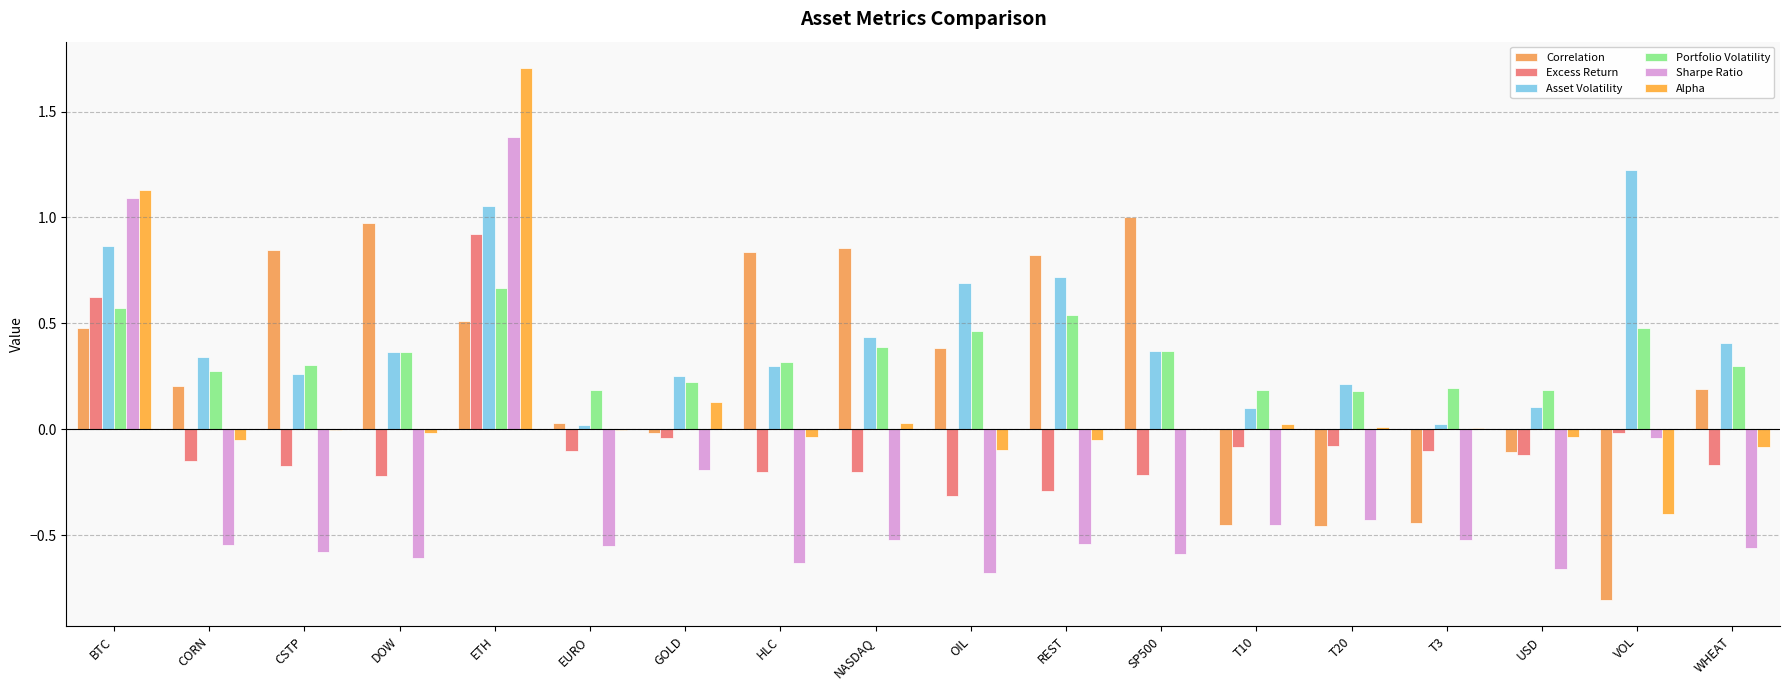

Reading left to right, list all the values displayed in this chart.

Correlation: BTC=0.5	CORN=0.2	CSTP=0.8	DOW=1.0	ETH=0.5	EURO=0.0	GOLD=-0.0	HLC=0.8	NASDAQ=0.9	OIL=0.4	REST=0.8	SP500=1.0	T10=-0.5	T20=-0.5	T3=-0.4	USD=-0.1	VOL=-0.8	WHEAT=0.2
Excess Return: BTC=0.6	CORN=-0.1	CSTP=-0.2	DOW=-0.2	ETH=0.9	EURO=-0.1	GOLD=-0.0	HLC=-0.2	NASDAQ=-0.2	OIL=-0.3	REST=-0.3	SP500=-0.2	T10=-0.1	T20=-0.1	T3=-0.1	USD=-0.1	VOL=-0.0	WHEAT=-0.2
Asset Volatility: BTC=0.9	CORN=0.3	CSTP=0.3	DOW=0.4	ETH=1.1	EURO=0.0	GOLD=0.3	HLC=0.3	NASDAQ=0.4	OIL=0.7	REST=0.7	SP500=0.4	T10=0.1	T20=0.2	T3=0.0	USD=0.1	VOL=1.2	WHEAT=0.4
Portfolio Volatility: BTC=0.6	CORN=0.3	CSTP=0.3	DOW=0.4	ETH=0.7	EURO=0.2	GOLD=0.2	HLC=0.3	NASDAQ=0.4	OIL=0.5	REST=0.5	SP500=0.4	T10=0.2	T20=0.2	T3=0.2	USD=0.2	VOL=0.5	WHEAT=0.3
Sharpe Ratio: BTC=1.1	CORN=-0.5	CSTP=-0.6	DOW=-0.6	ETH=1.4	EURO=-0.6	GOLD=-0.2	HLC=-0.6	NASDAQ=-0.5	OIL=-0.7	REST=-0.5	SP500=-0.6	T10=-0.5	T20=-0.4	T3=-0.5	USD=-0.7	VOL=-0.0	WHEAT=-0.6
Alpha: BTC=1.1	CORN=-0.1	CSTP=-0.0	DOW=-0.0	ETH=1.7	EURO=-0.0	GOLD=0.1	HLC=-0.0	NASDAQ=0.0	OIL=-0.1	REST=-0.1	SP500=0.0	T10=0.0	T20=0.0	T3=0.0	USD=-0.0	VOL=-0.4	WHEAT=-0.1